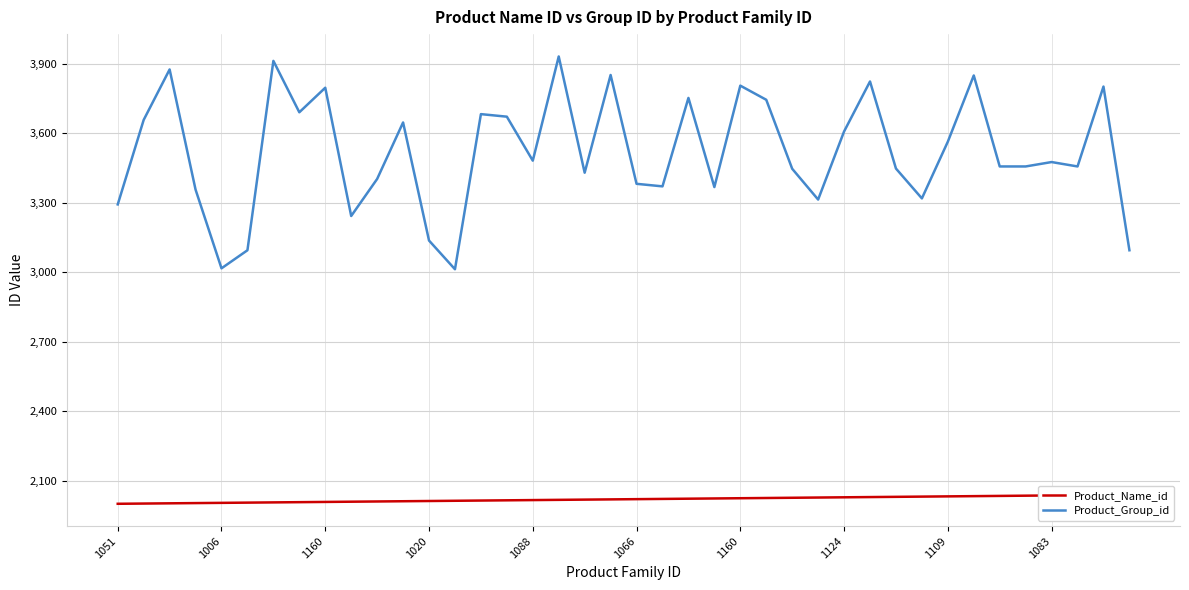

Is the value of Product_Name_id at 10 greater than the value of Product_Group_id at 1088?

No